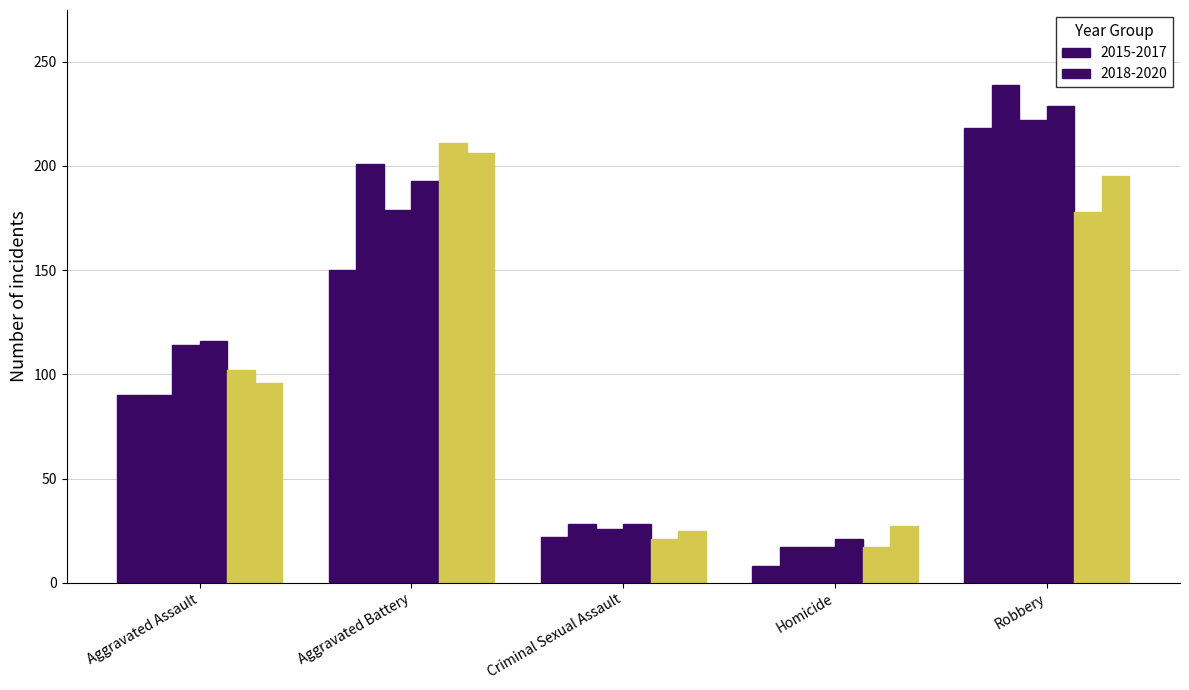

What is the approximate value of 2020 at Robbery?

195